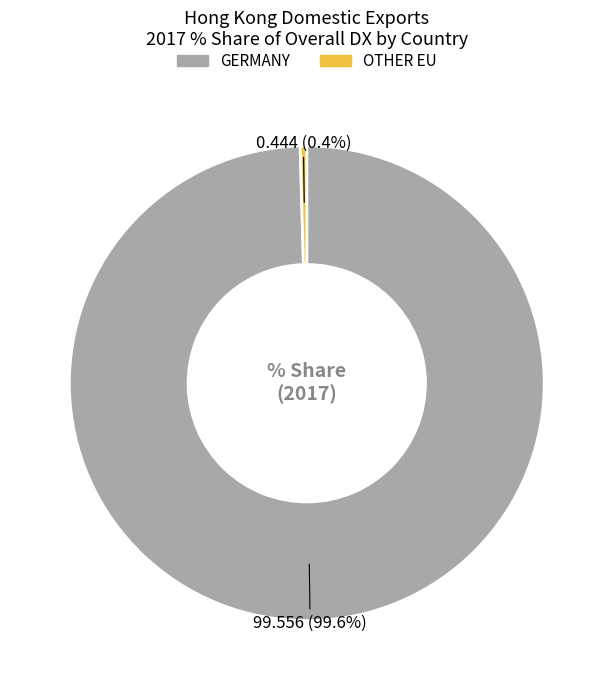

Which category accounts for the majority?

GERMANY